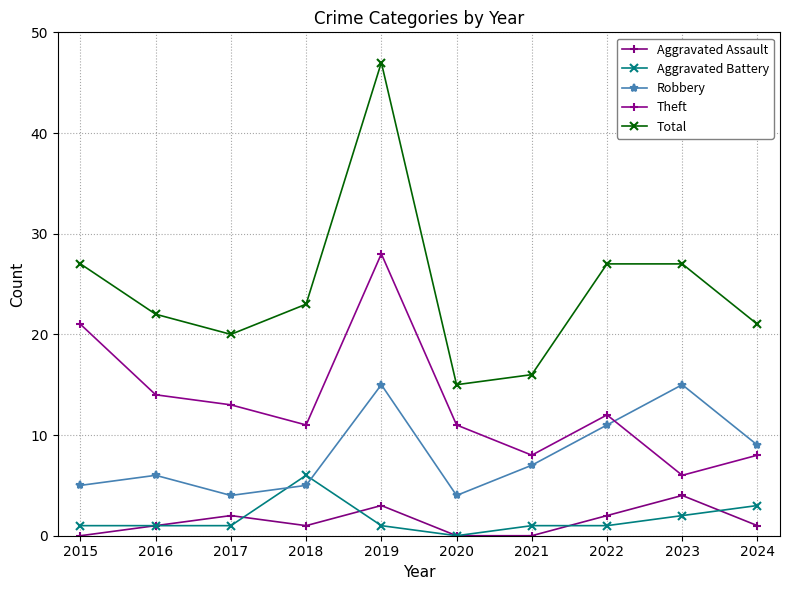

Reading right to left, extract all data points from this chart.

Aggravated Assault: 1	4	2	0	0	3	1	2	1	0
Aggravated Battery: 3	2	1	1	0	1	6	1	1	1
Robbery: 9	15	11	7	4	15	5	4	6	5
Theft: 8	6	12	8	11	28	11	13	14	21
Total: 21	27	27	16	15	47	23	20	22	27